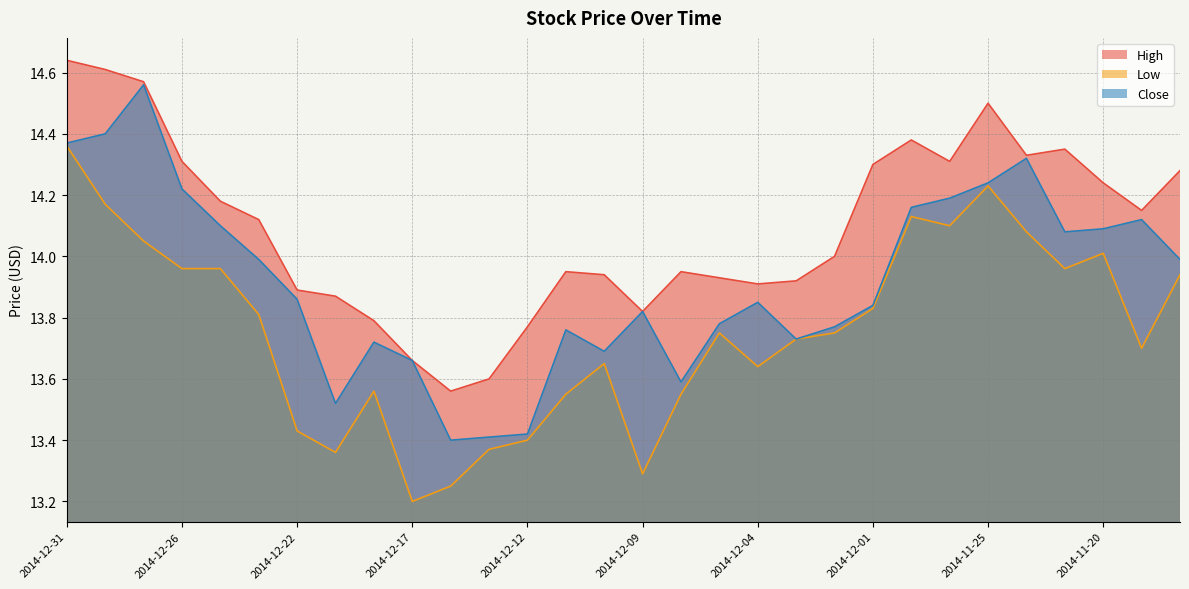

What is the difference between the maximum and minimum values in the Low series?

1.2